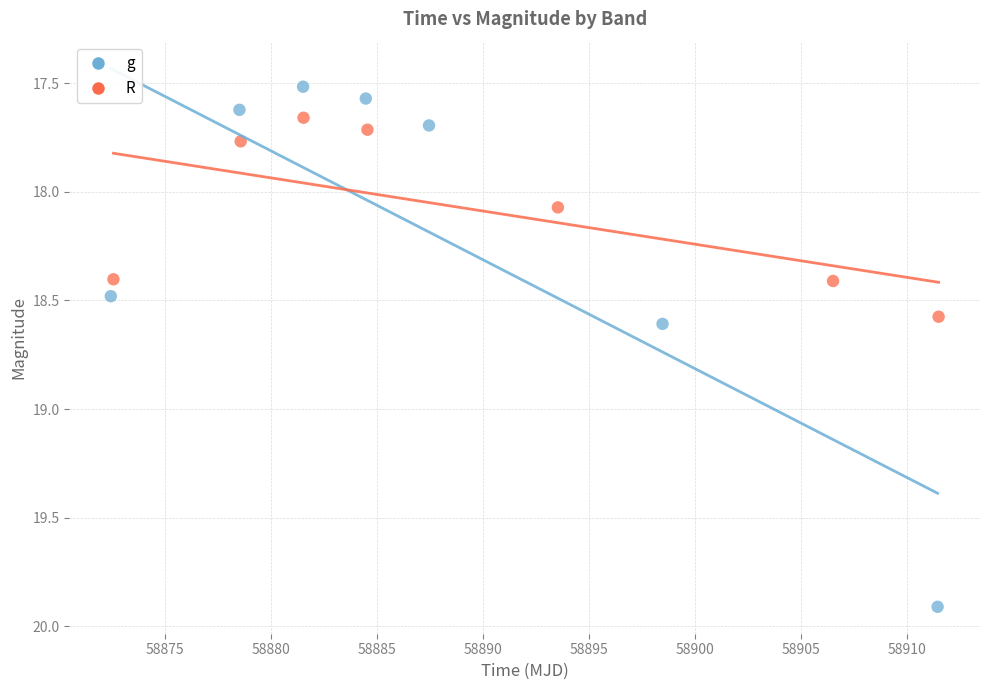

Which series contains the lowest Y value?

g